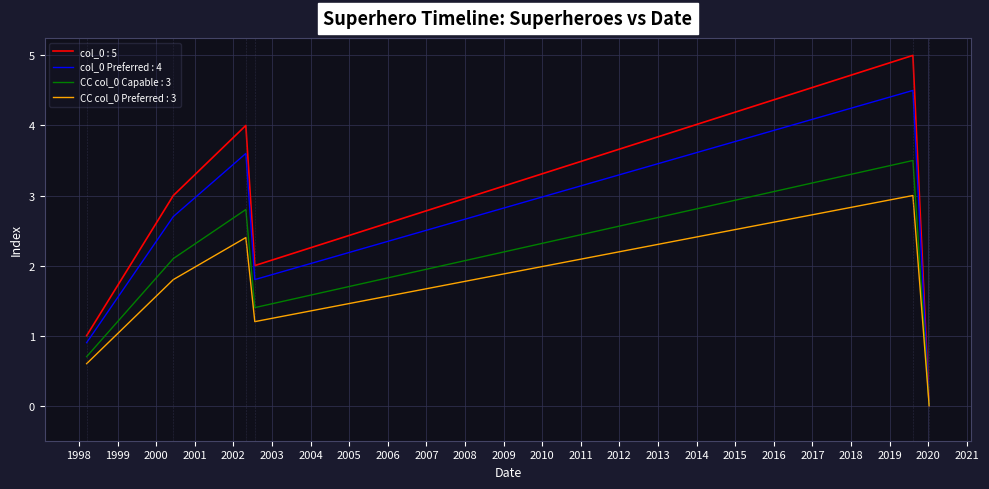

Which series has the widest spread of values?

col_0 : 5